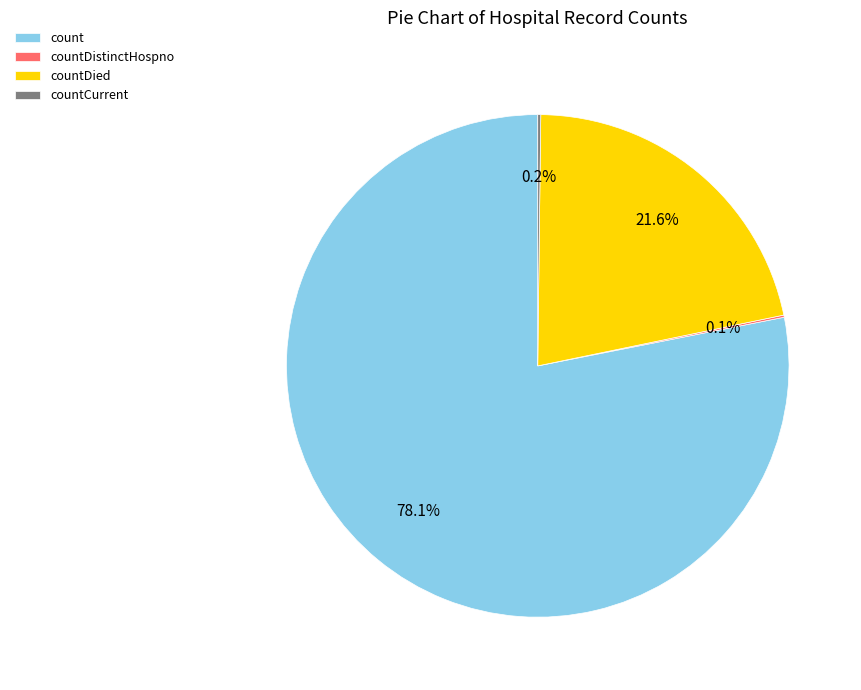

What portion of the pie excludes countDied?

78.4%